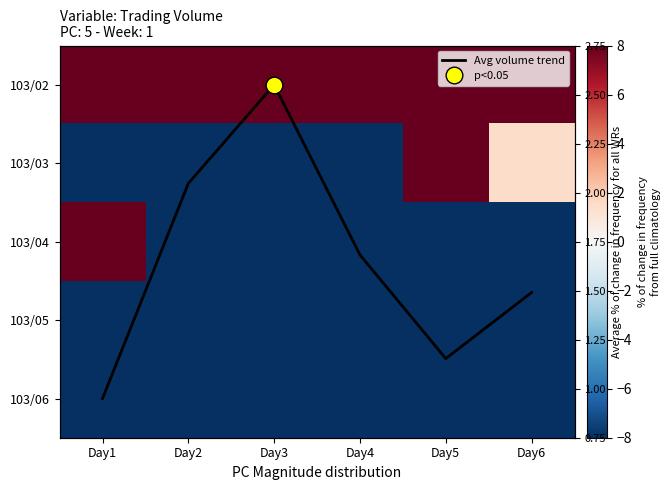

The 103/04 series shows -2.9 at Day4. True or false?

False